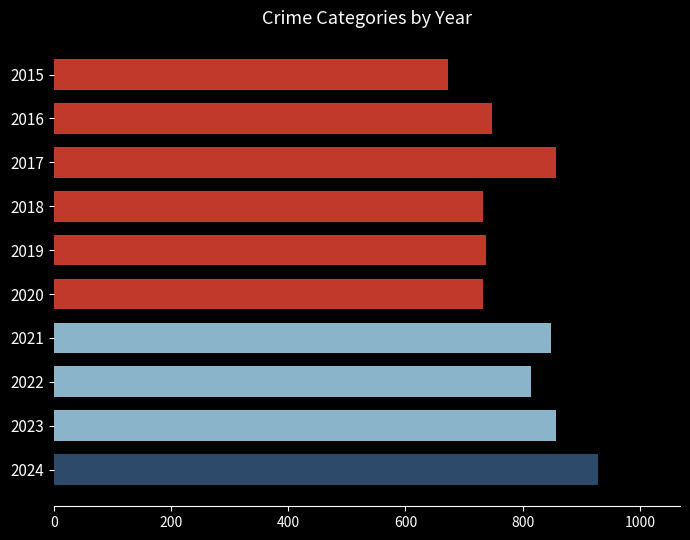

At which category does the chart reach its minimum across all series?

2015